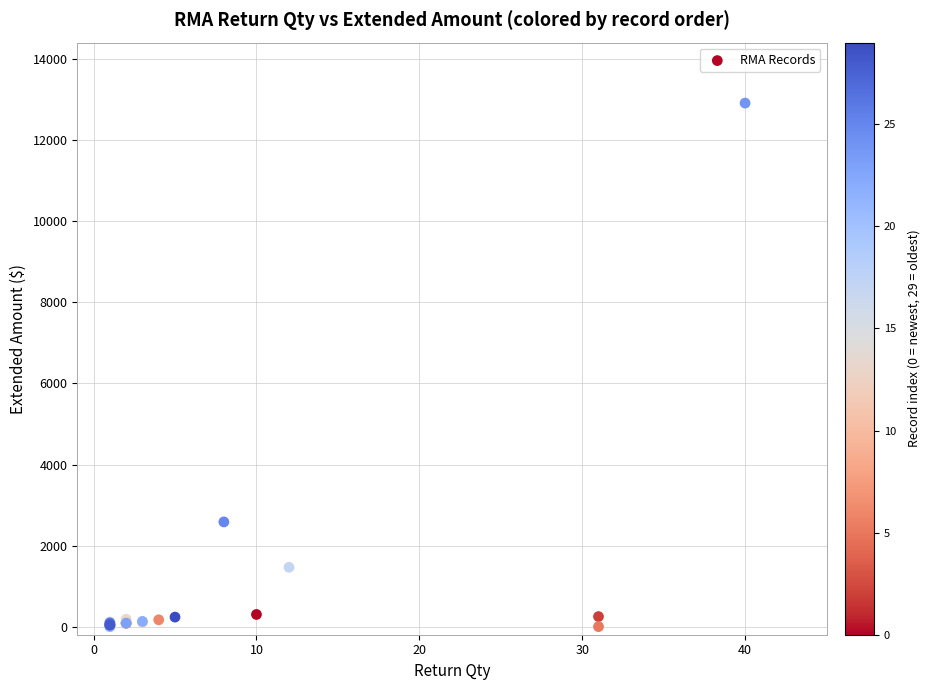

What Y value in the scatter plot is closest to 6460?

2584